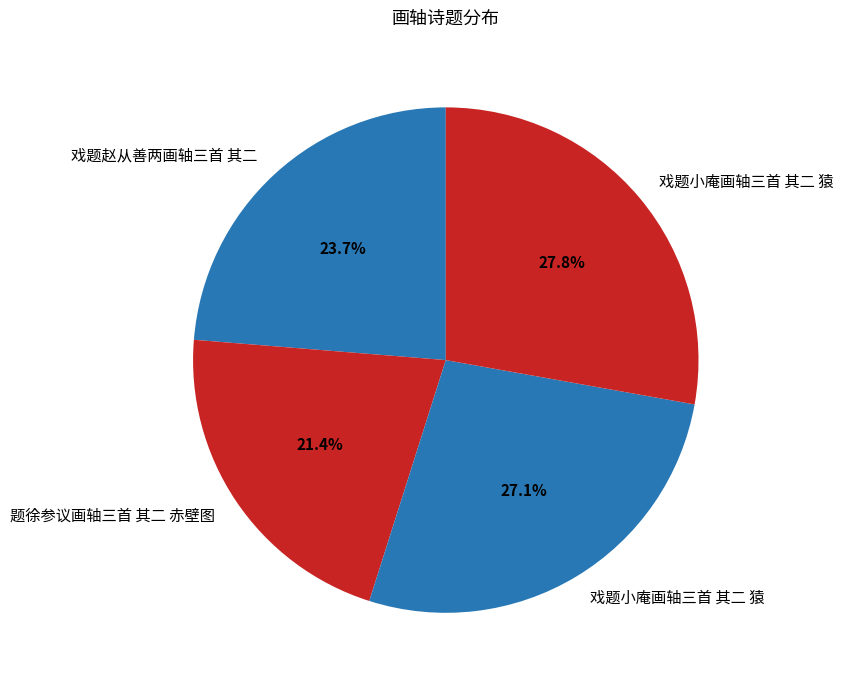

To the nearest percent, what is the average slice percentage?

25%